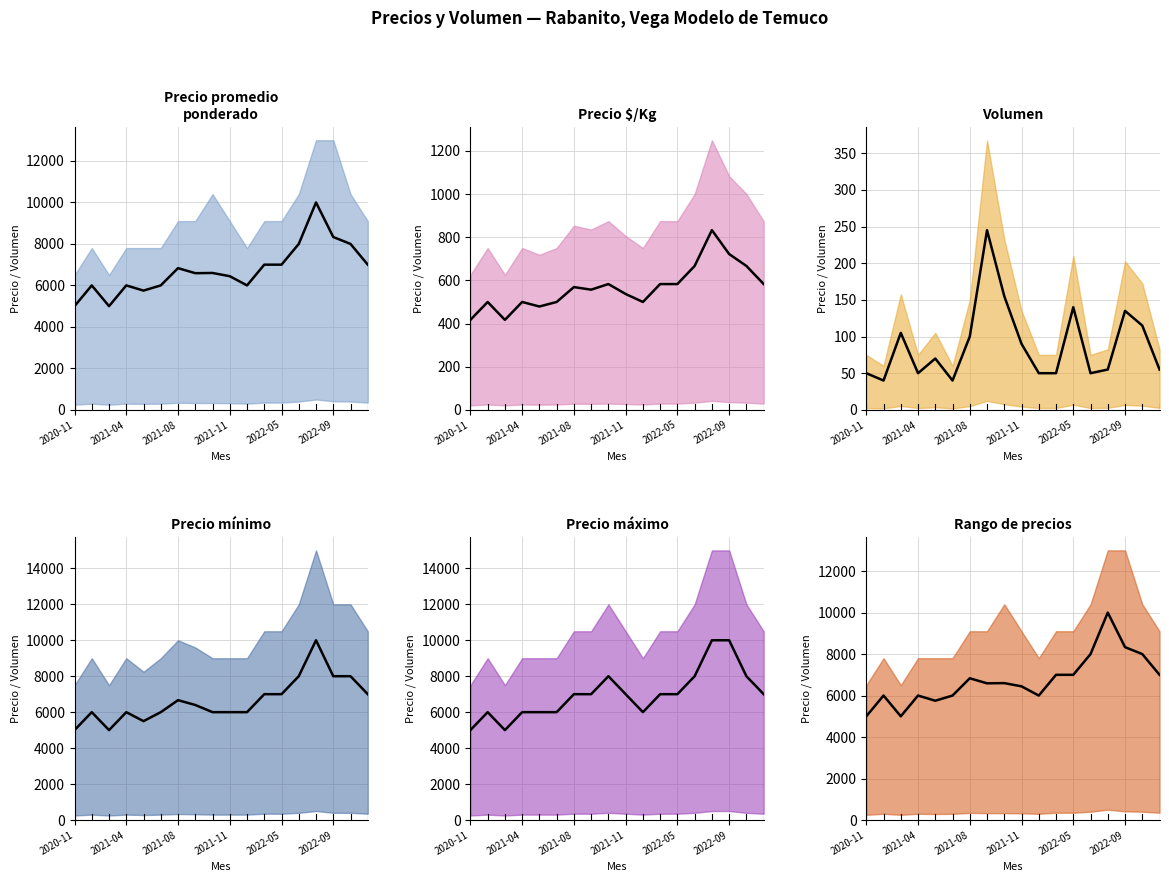

How many lines are shown in the chart?

6